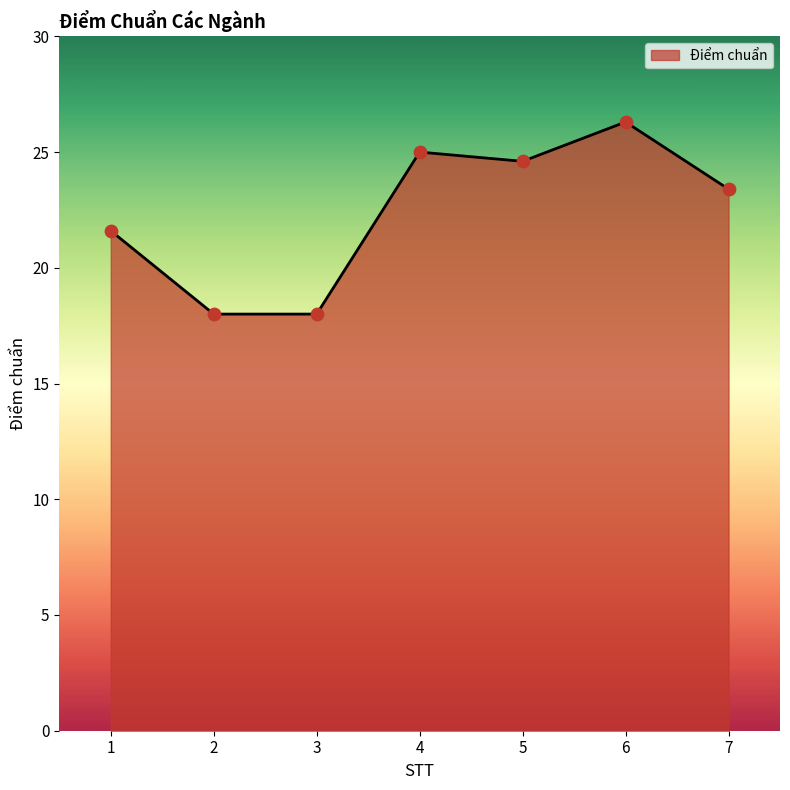

What is the change in value from 5 to 6?

+1.7